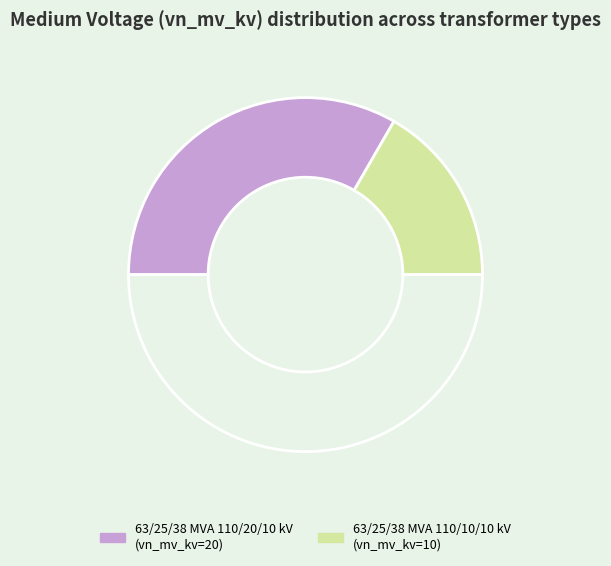

Count the number of slices in the pie.

3